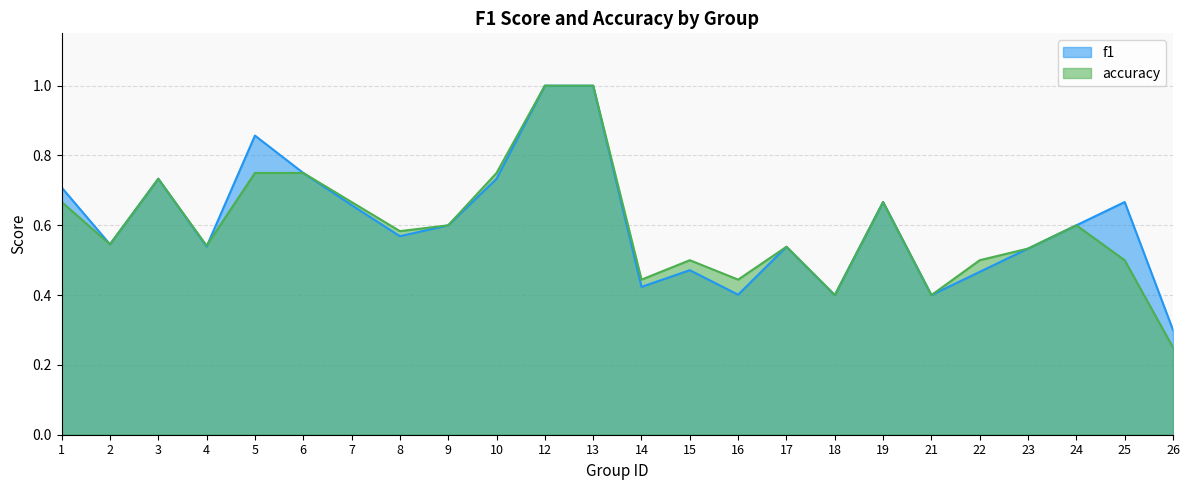

What are all the series names shown in the legend?

f1, accuracy